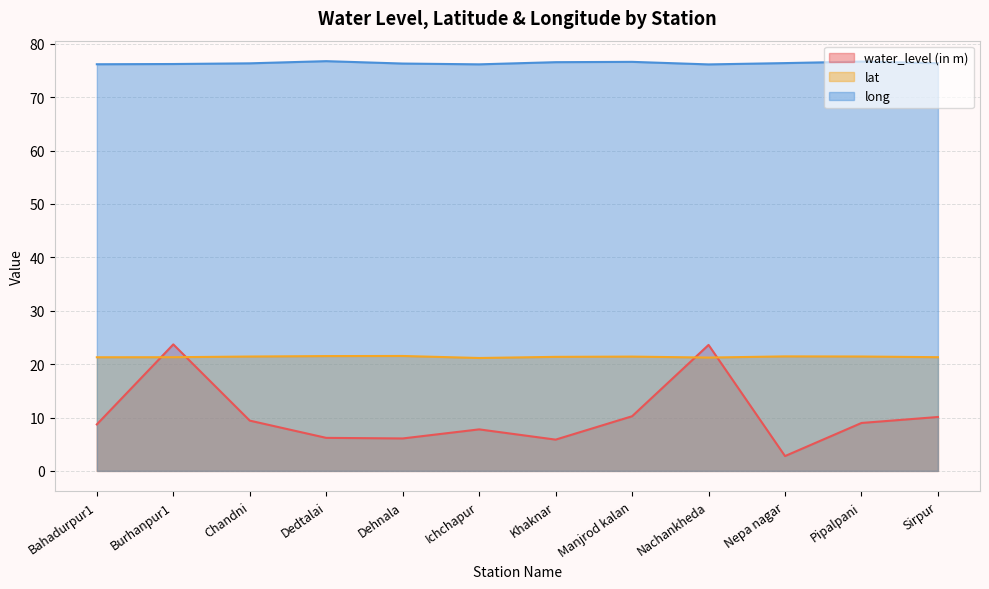

In water_level (in m), how many points are higher than both neighbors (excluding endpoints)?

3